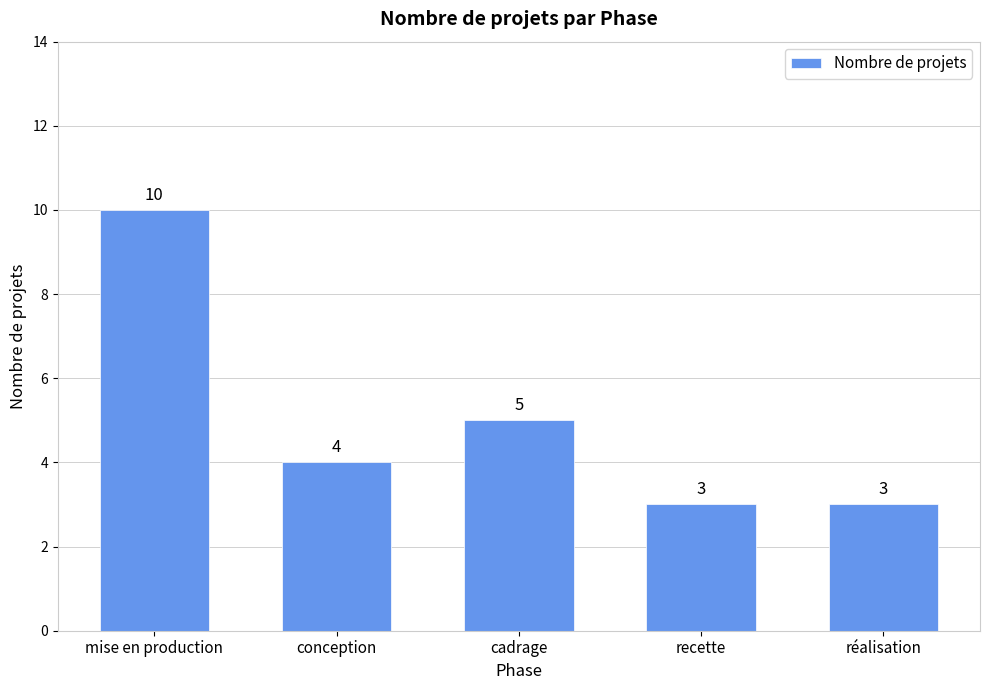

What is the difference between the maximum and minimum values?

7